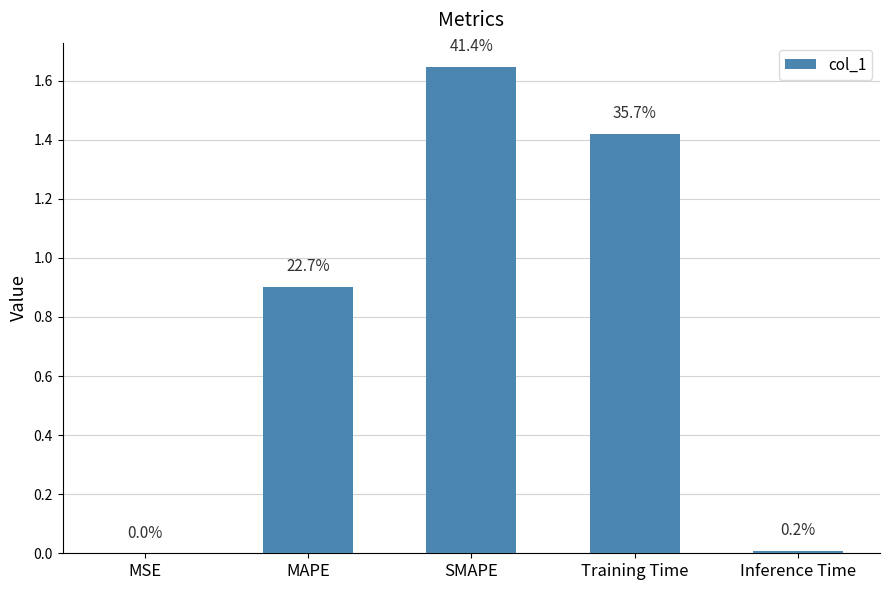

At which category does the chart reach its peak across all series?

SMAPE